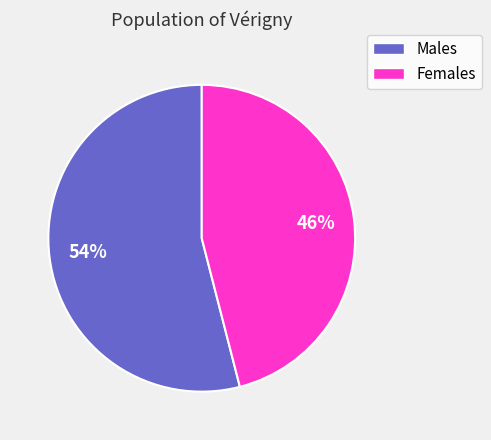

To the nearest percent, what percentage of the pie is Females?

46%